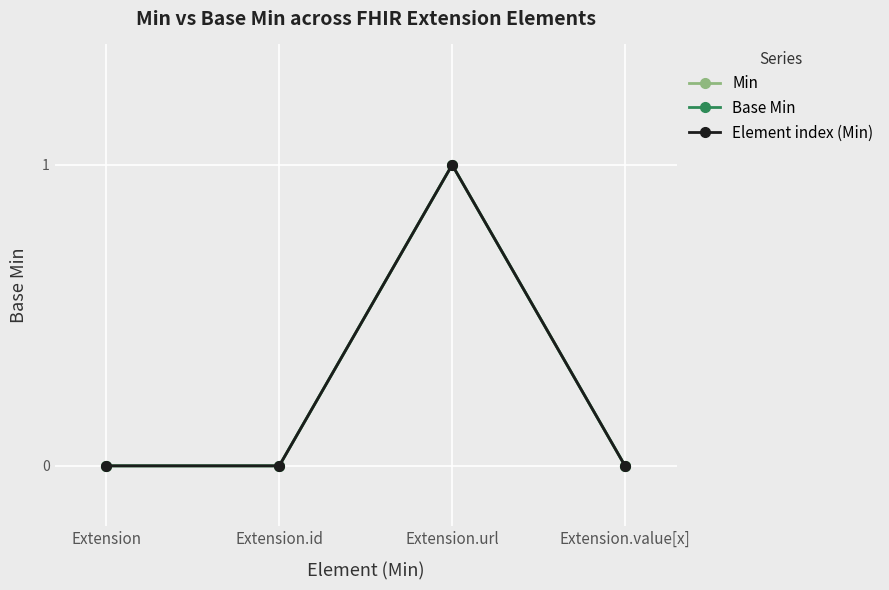

Where is Element index (Min) nearest to the value 0?

Extension